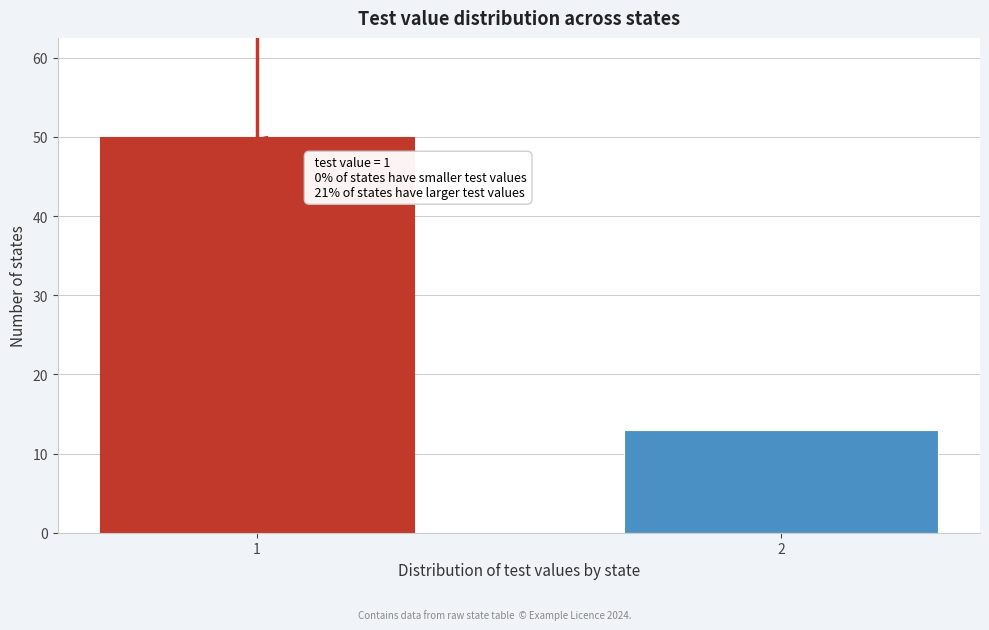

Reading left to right, what are all the values shown in this chart?

1=50	2=13